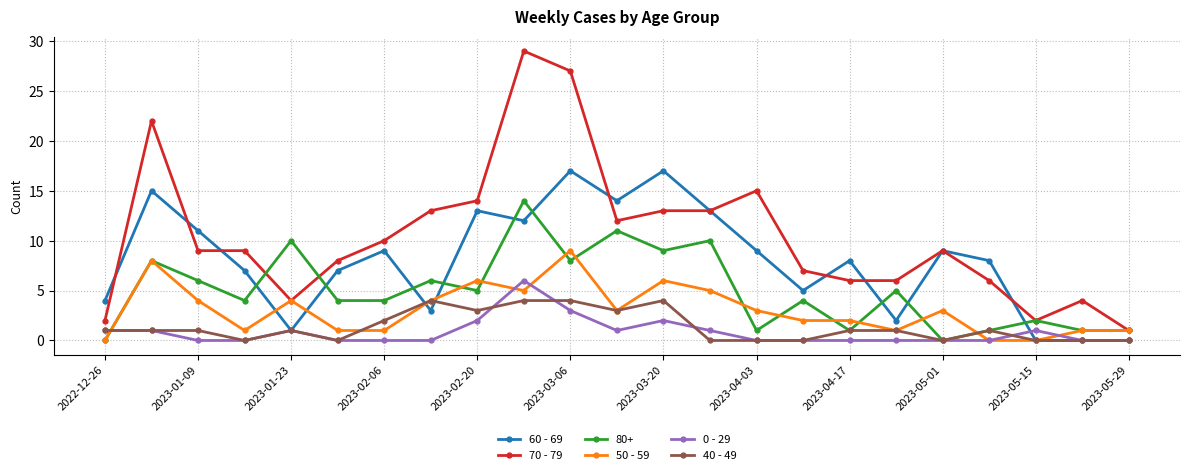

List the series in order of their peak value, highest first.

70 - 79, 60 - 69, 80+, 50 - 59, 0 - 29, 40 - 49